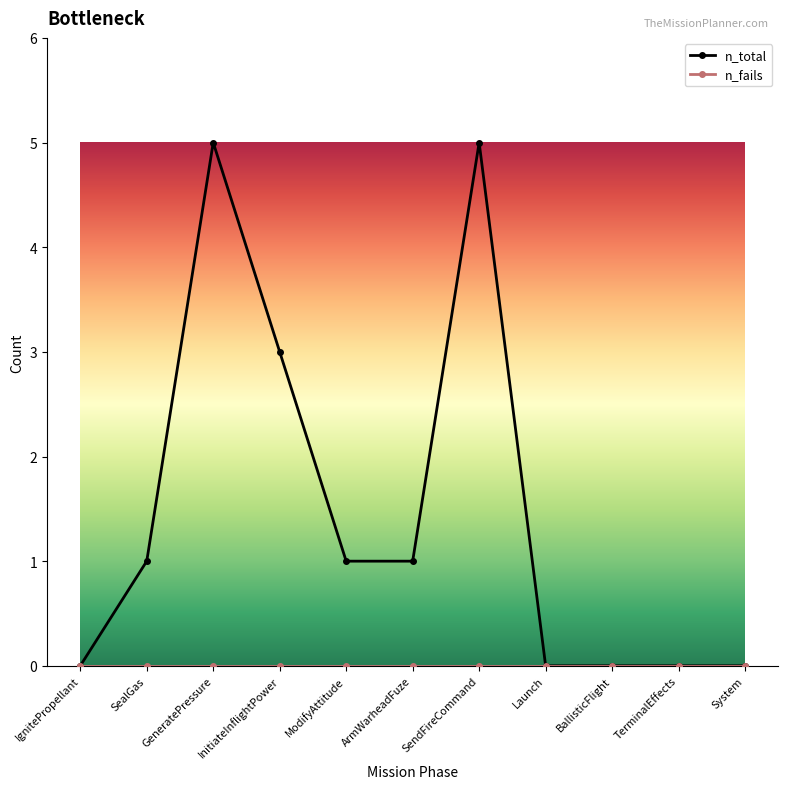

Is it true that n_total equals 1 at ArmWarheadFuze?

True